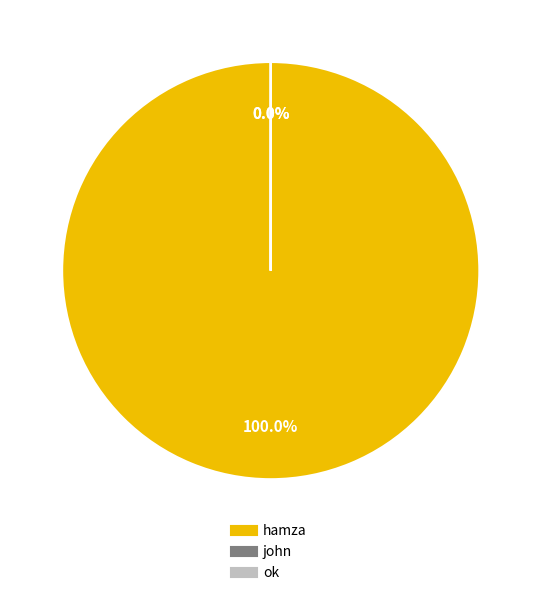

Which slice is the largest?

hamza